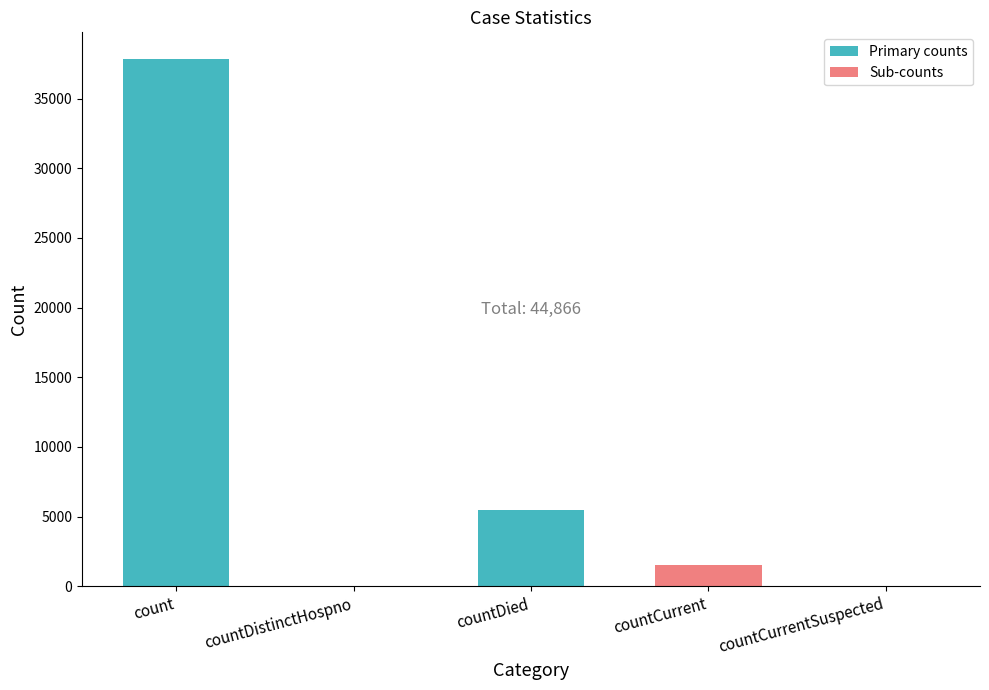

Which label corresponds to the largest value in the chart?

count